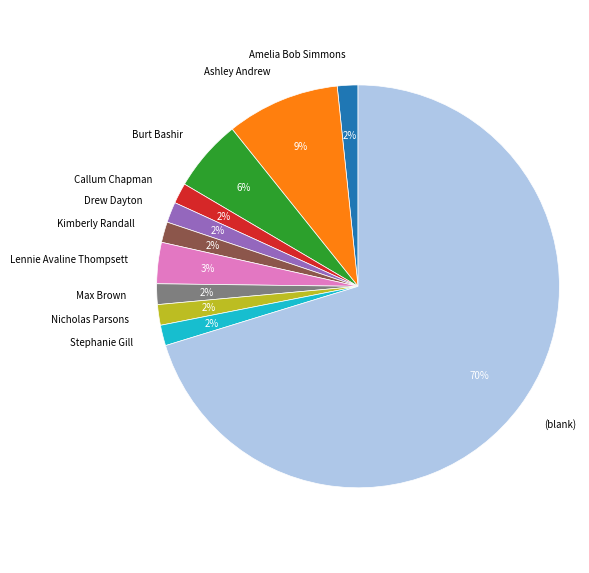

Combined, do Nicholas Parsons and Burt Bashir account for over 50%?

No